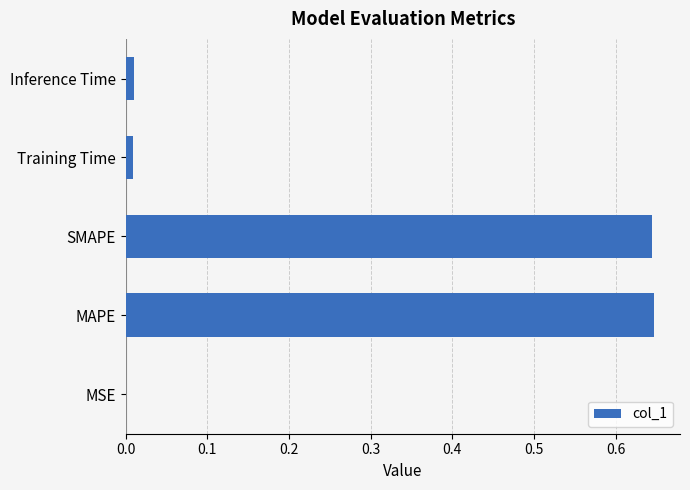

Between MSE and SMAPE, which is larger?

SMAPE